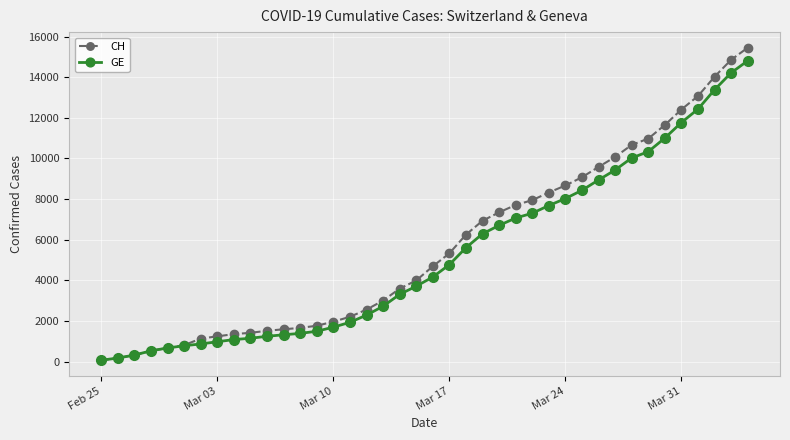

What is the smallest value displayed?

72